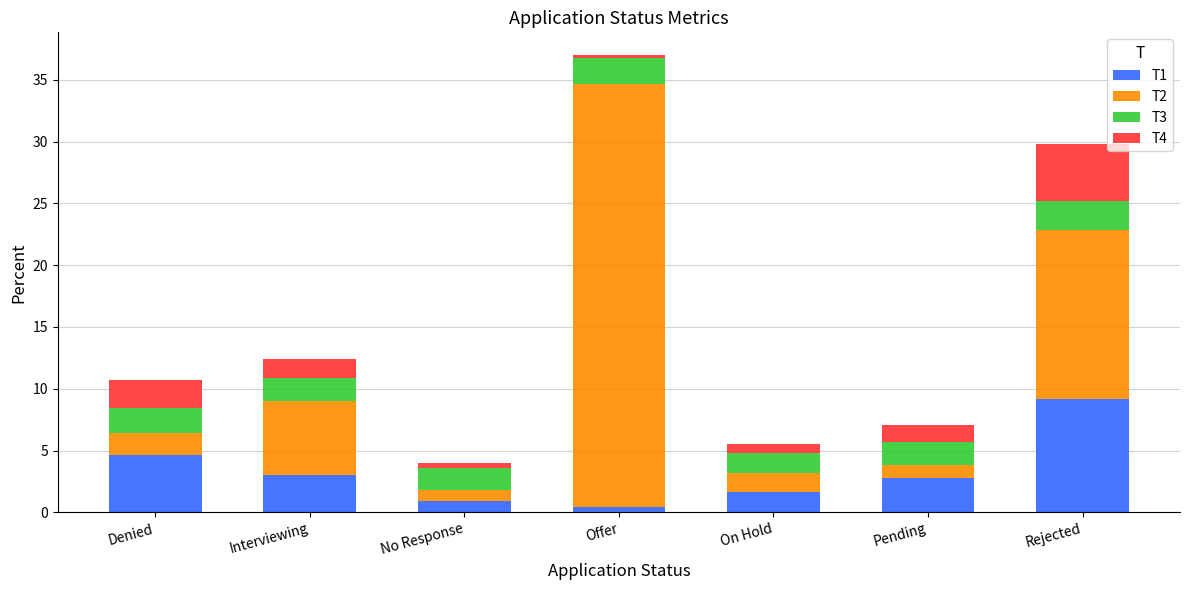

What is the total value across all series at Pending?

7.1